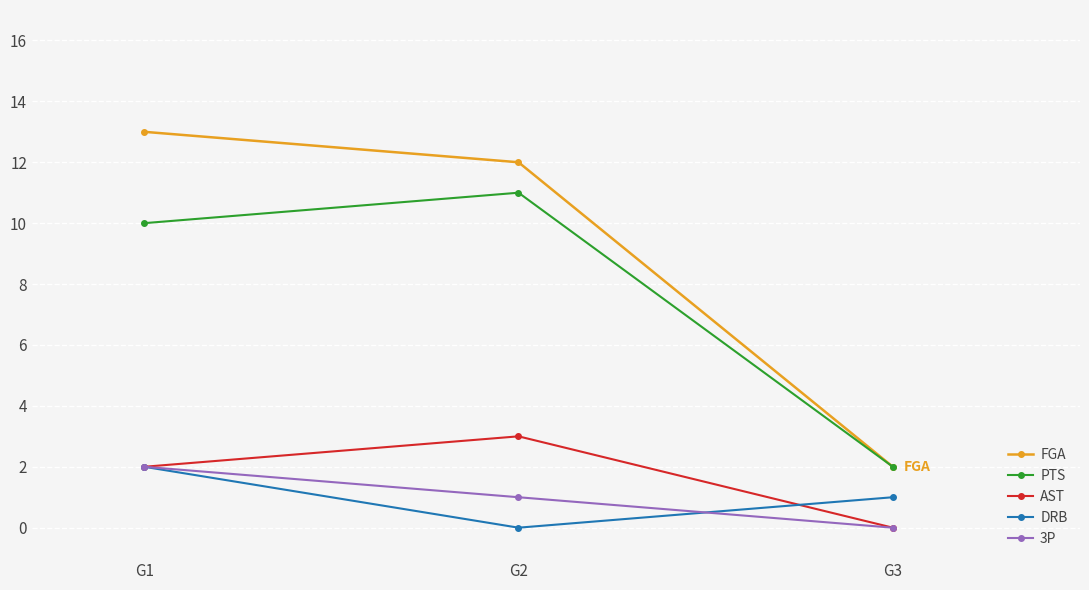

Count the number of categories in the chart.

3